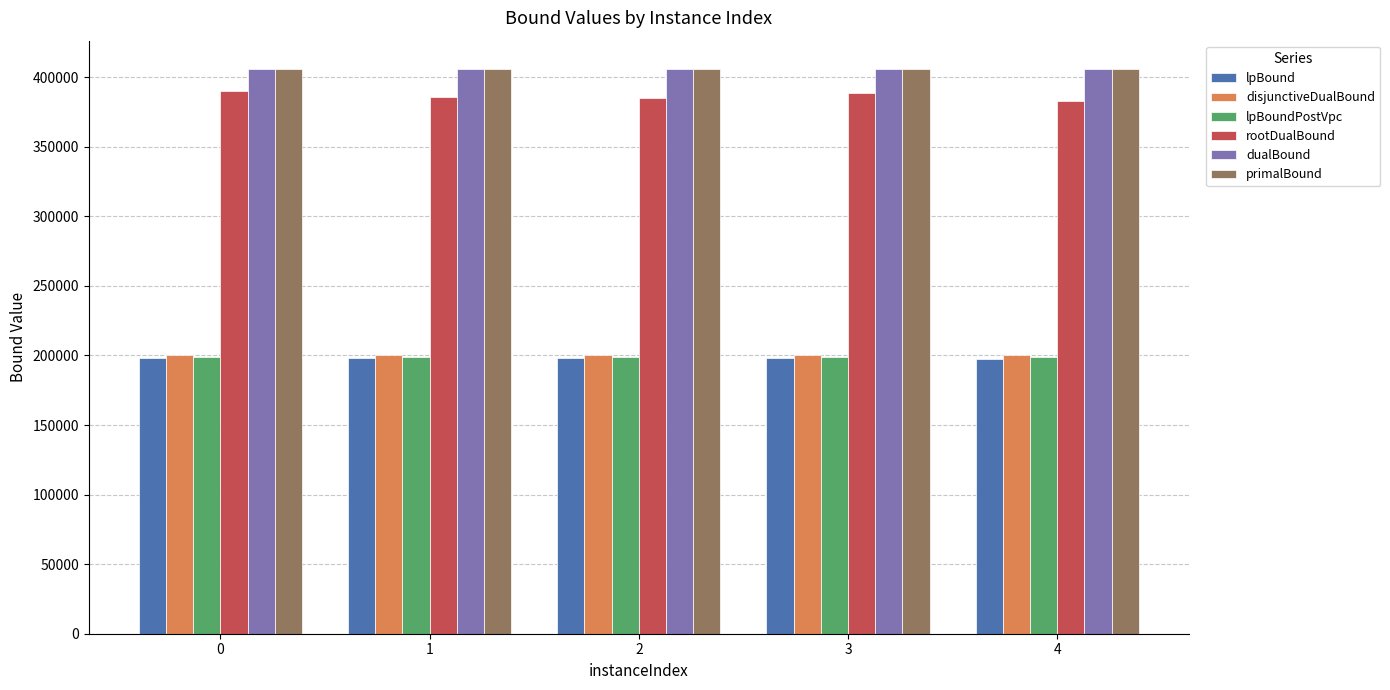

True or false: primalBound has a value of 598585.5 at 4.

False